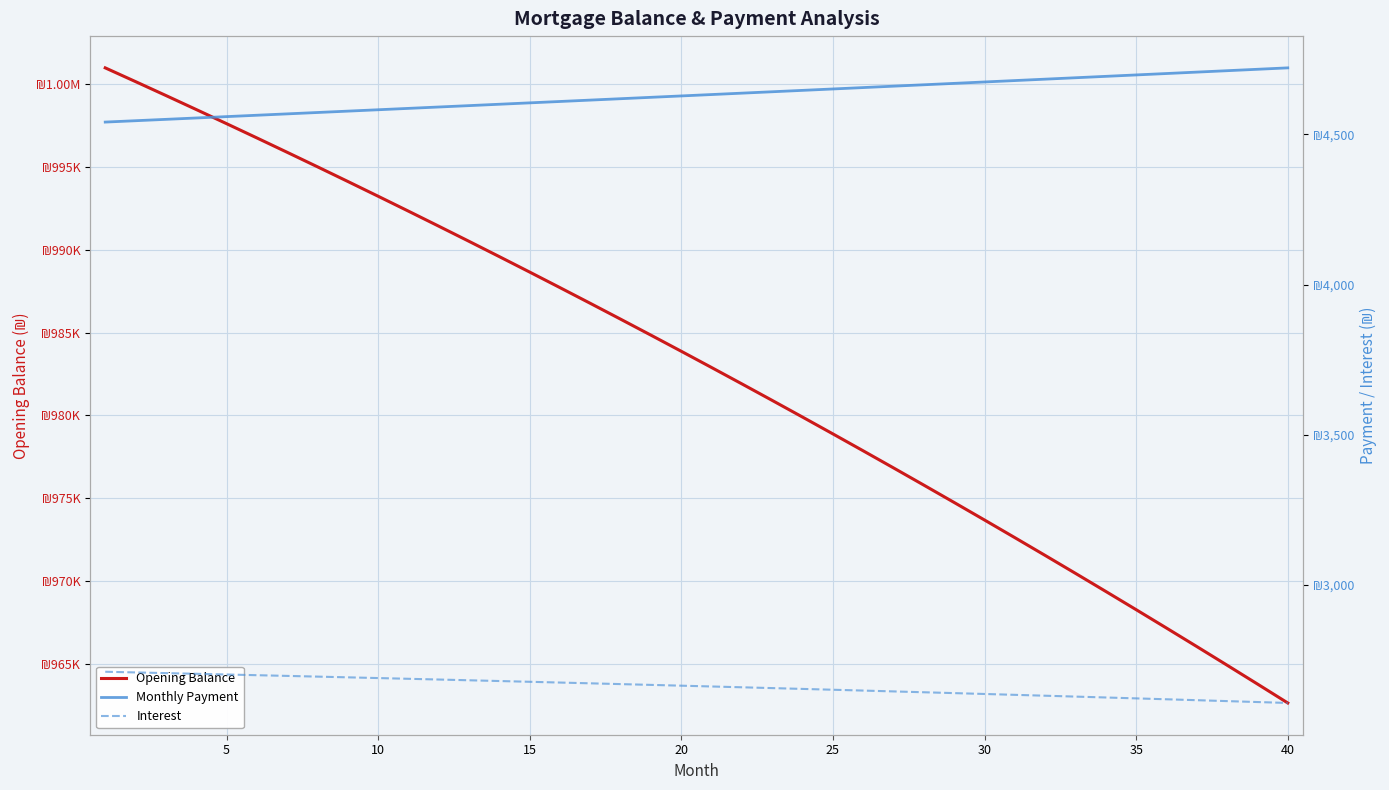

What are all the series names shown in the legend?

Opening Balance, Monthly Payment, Interest